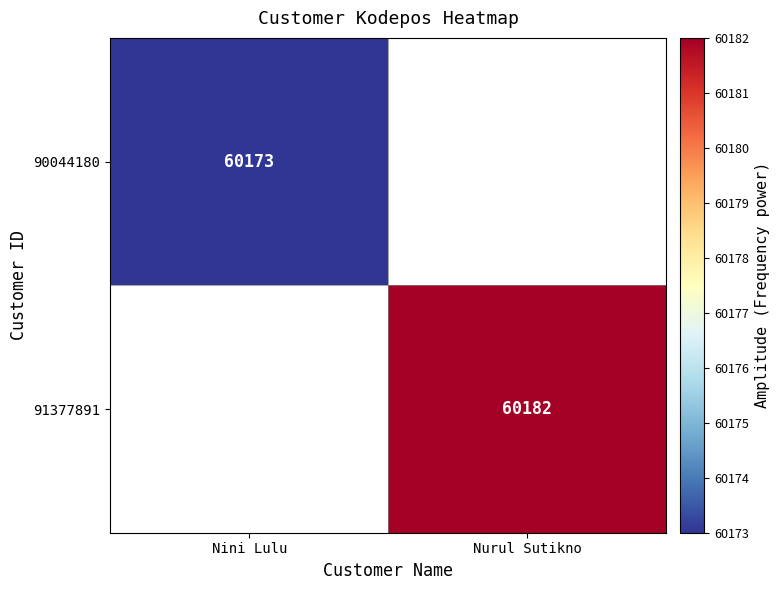

Is it true that 90044180 equals 37202 at Nini Lulu?

False